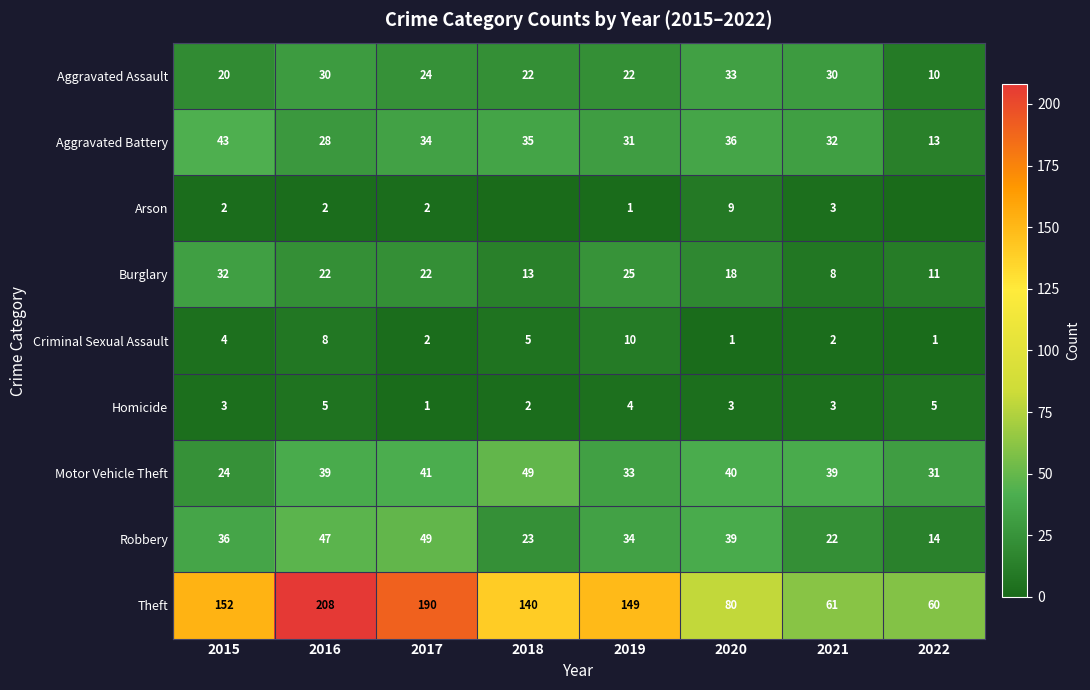

Count the number of data series in this chart.

9